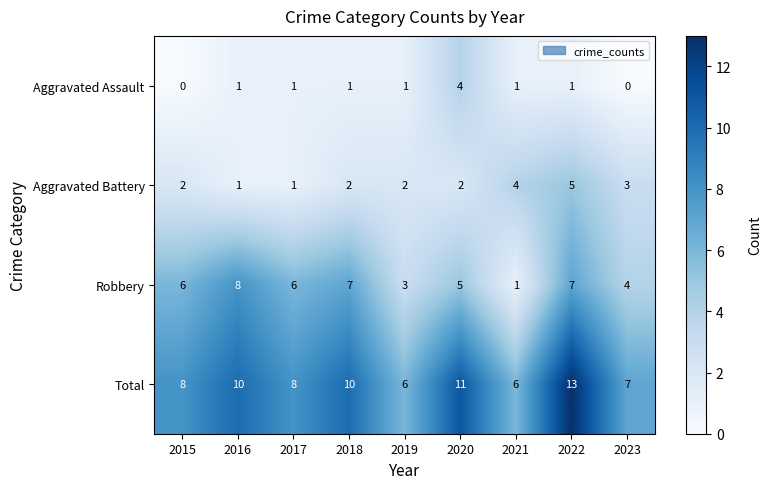

How many Robbery values are between 4 and 7?

6